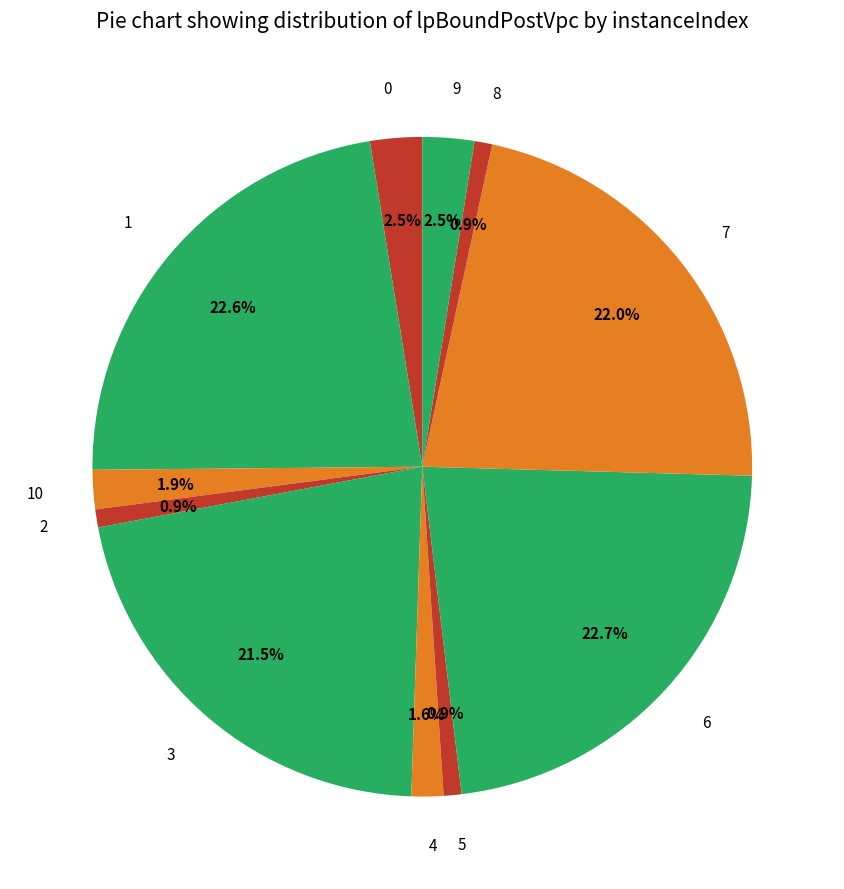

Which has a higher value, 6 or 3?

6